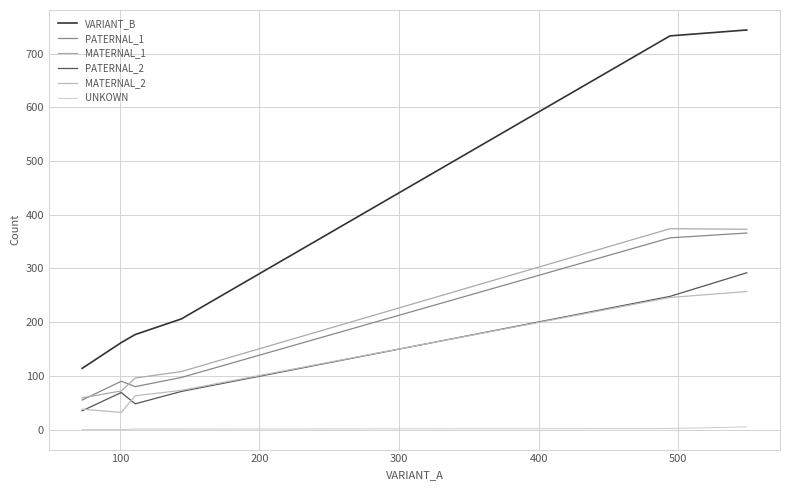

True or false: UNKOWN and PATERNAL_1 cross at least once.

False